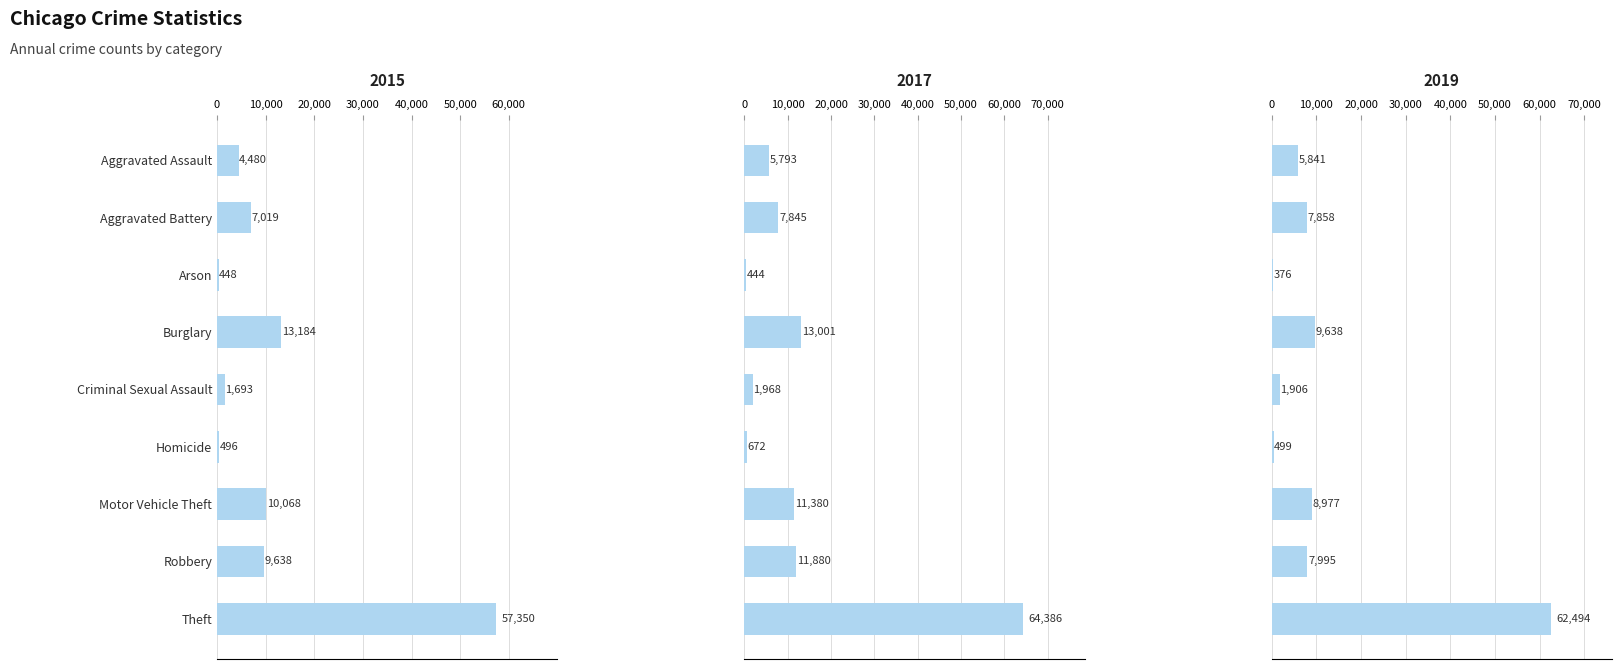

What is the sum of all 2019 values?

105584